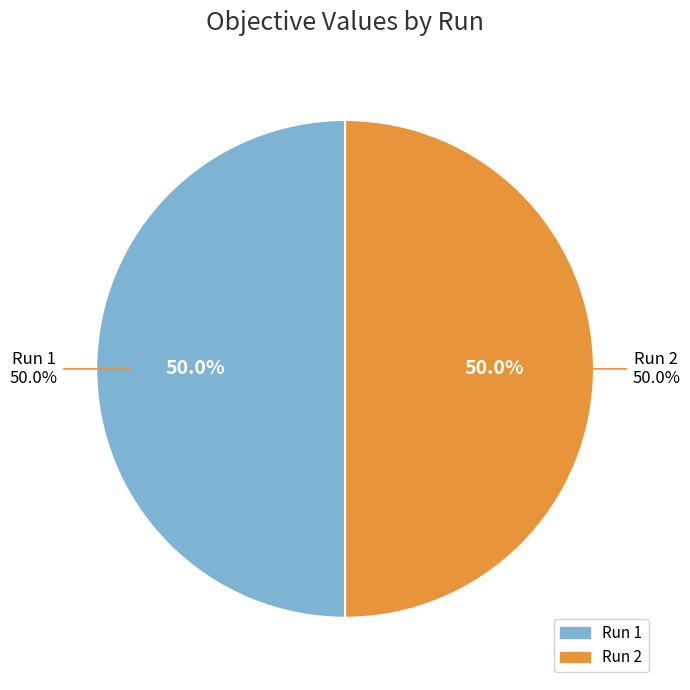

To the nearest percent, what percentage of the pie is Run 1?

50%